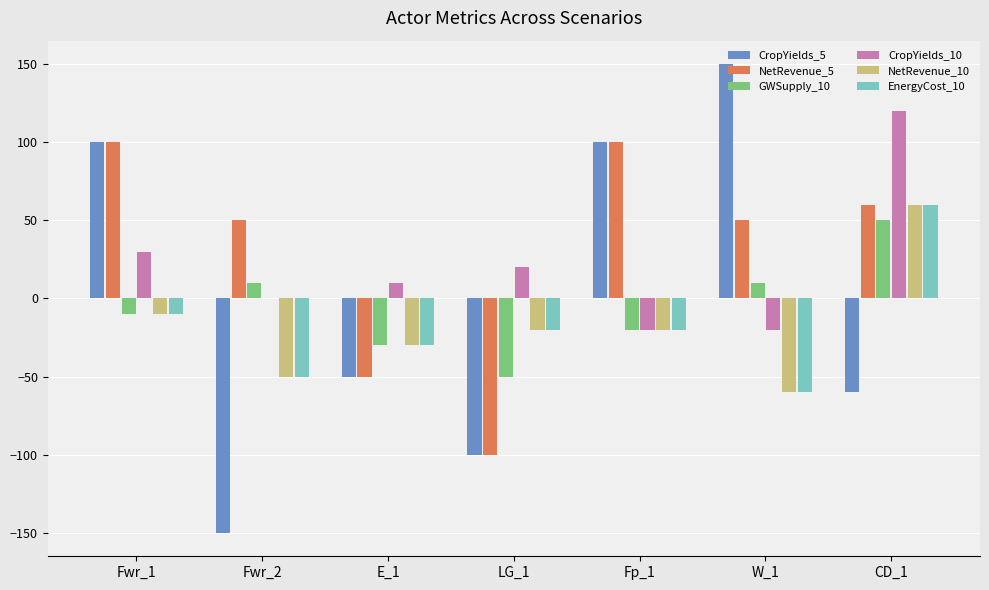

What is the sum of all CropYields_10 values?

140